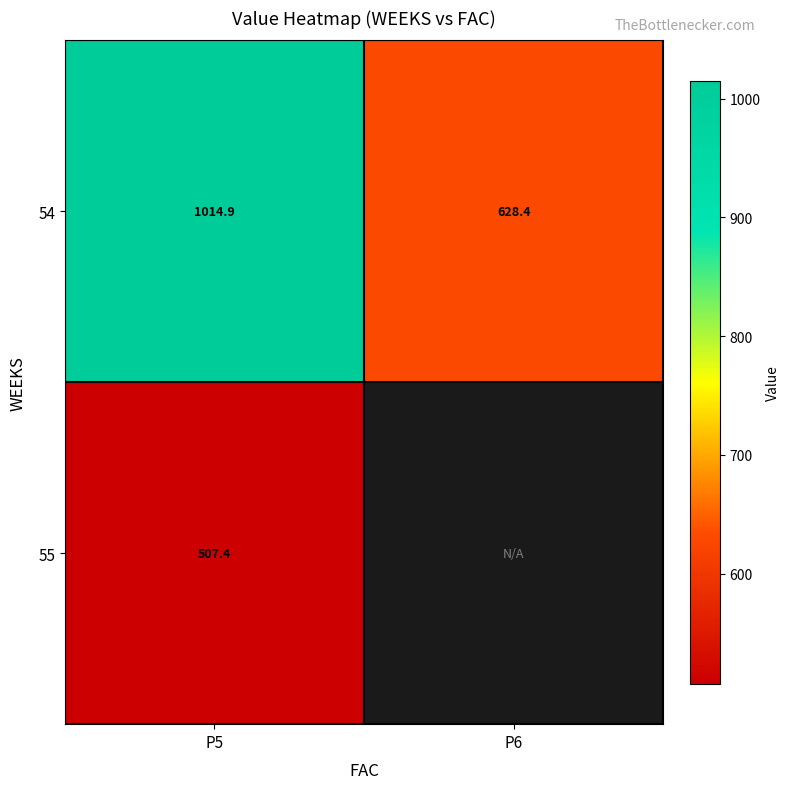

Is the value of 54 at P6 greater than the value of 55 at P5?

Yes